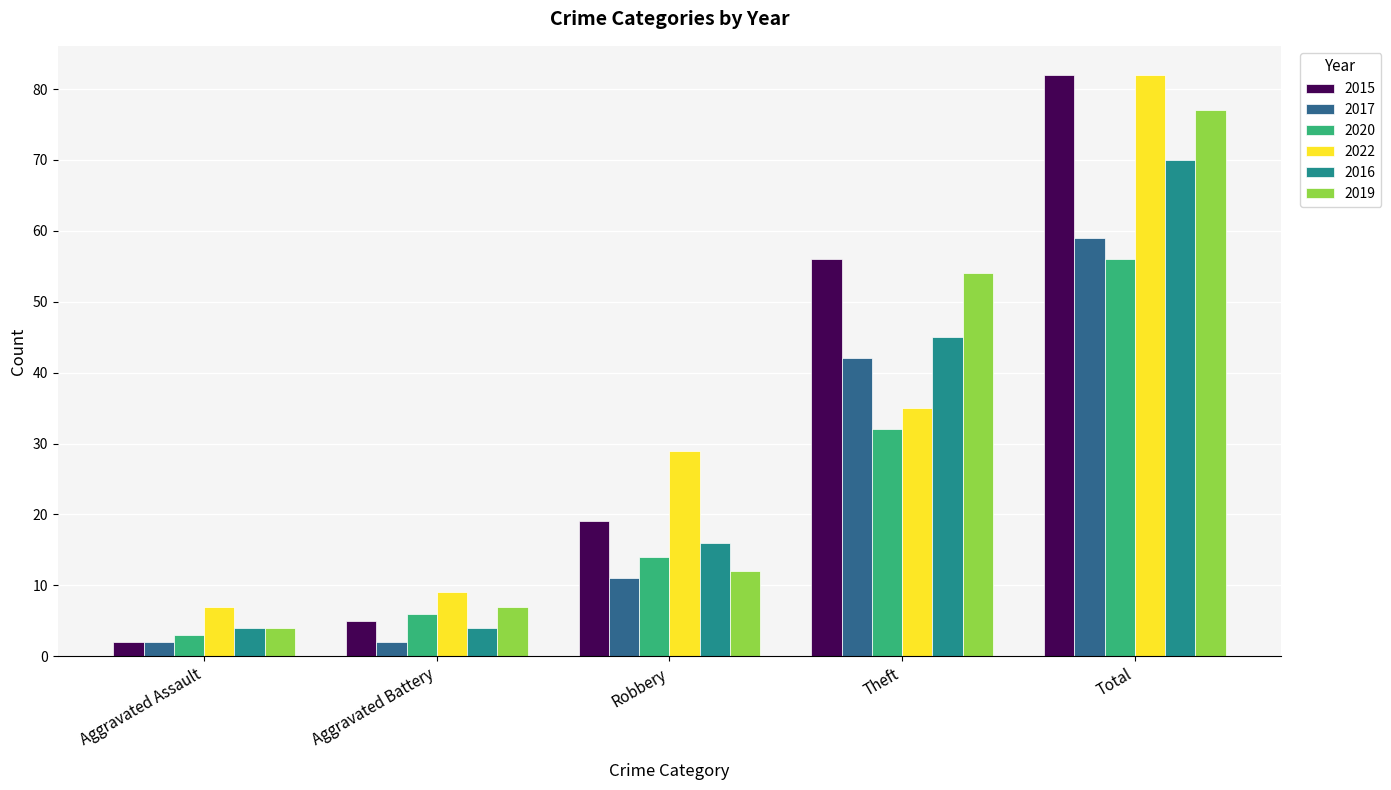

At which category is the sum across all series the highest?

Total